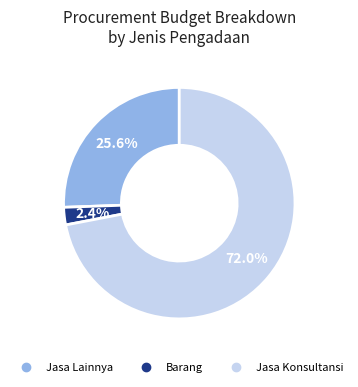

Does any single category account for the majority?

Yes